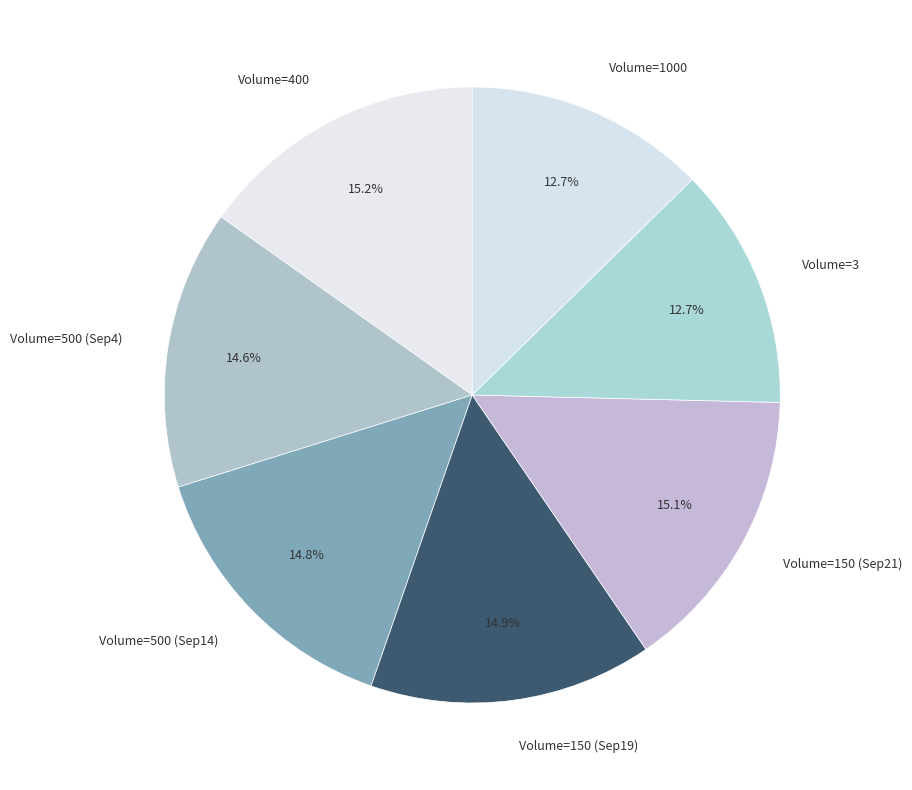

Approximately how many times larger is the value at Volume=150 (Sep21) compared to Volume=3?

1.2